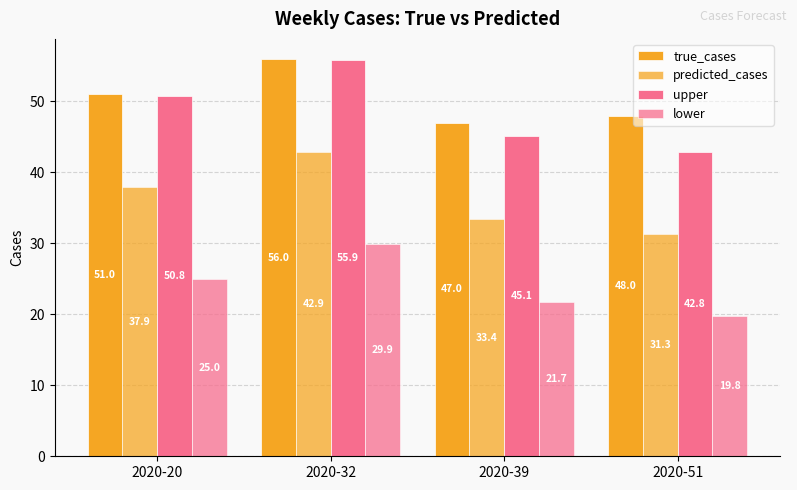

How many bars are there in each group?

4